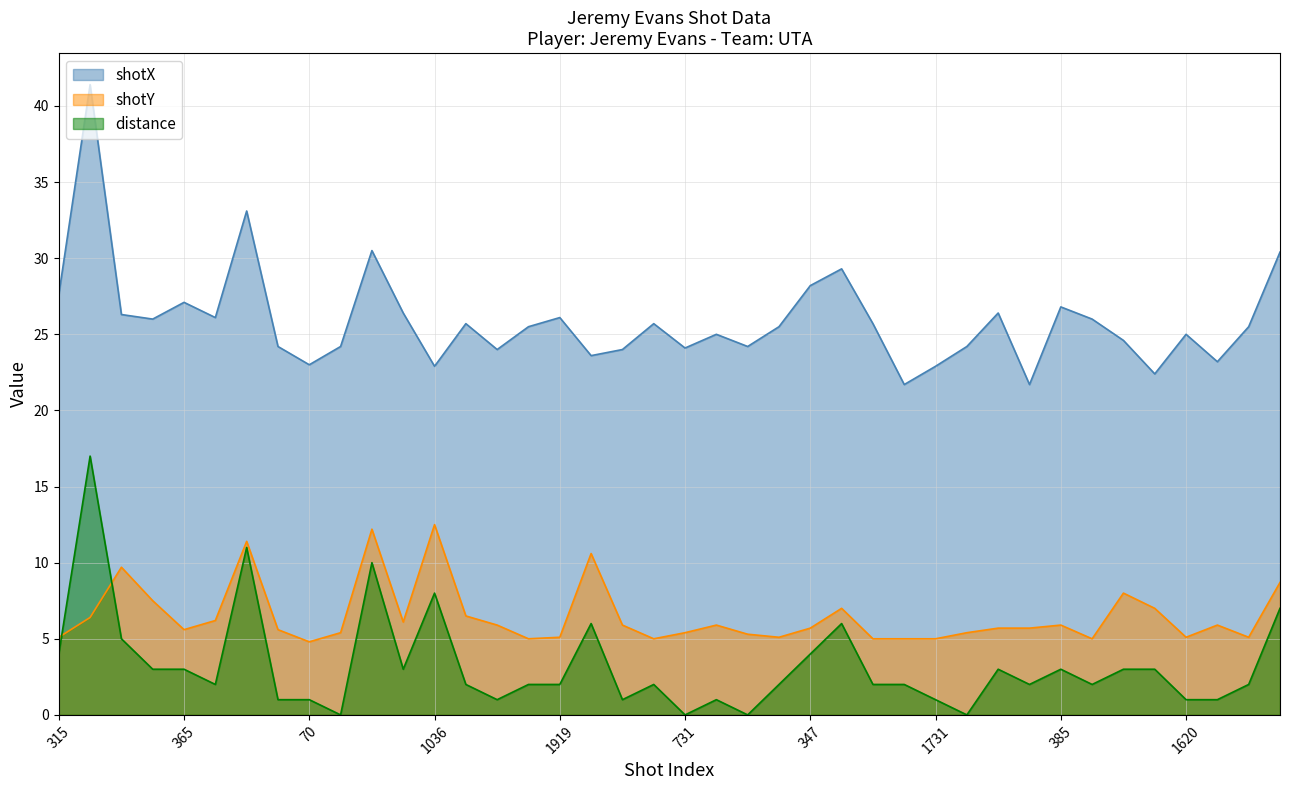

Rank the categories by distance value from lowest to highest.

23, 731, 628, 1749, 67, 70, 1795, 727, 776, 1731, 1620, 1623, 498, 1037, 635, 1919, 730, 341, 1107, 1728, 383, 386, 1627, 364, 365, 31, 380, 385, 388, 391, 315, 347, 317, 1547, 382, 1631, 1036, 27, 61, 316